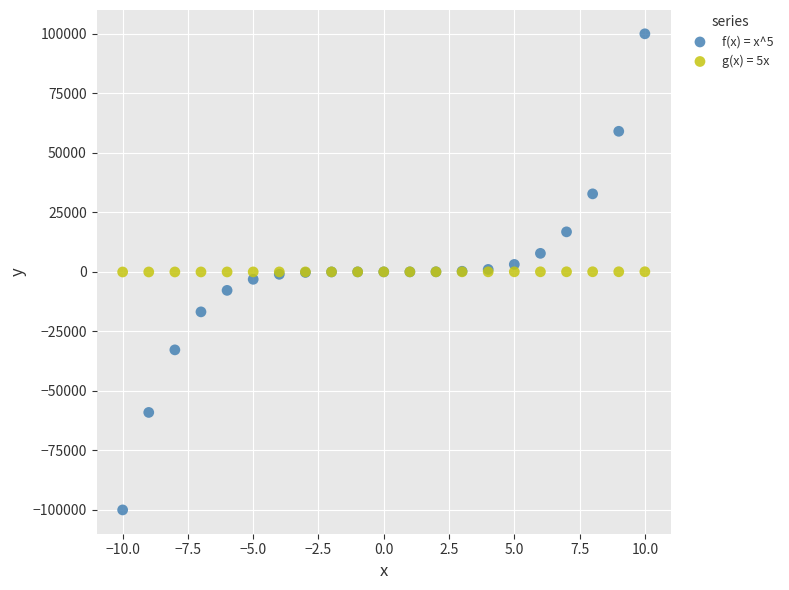

Which series has the largest Y range (max minus min)?

f(x) = x^5